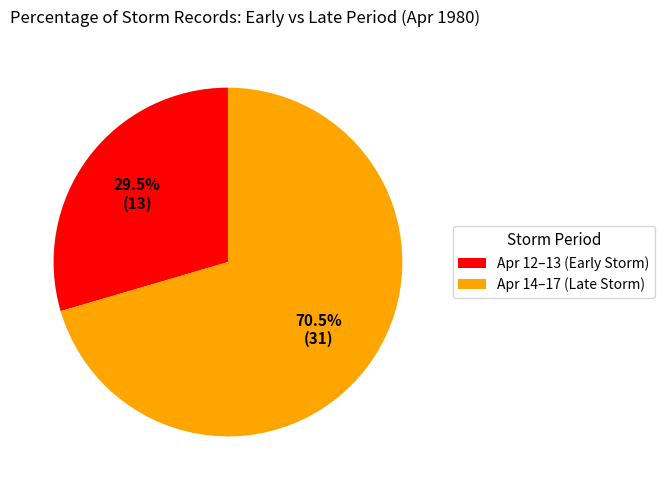

What is the largest slice in the pie chart?

Apr 14–17 (Late Storm)